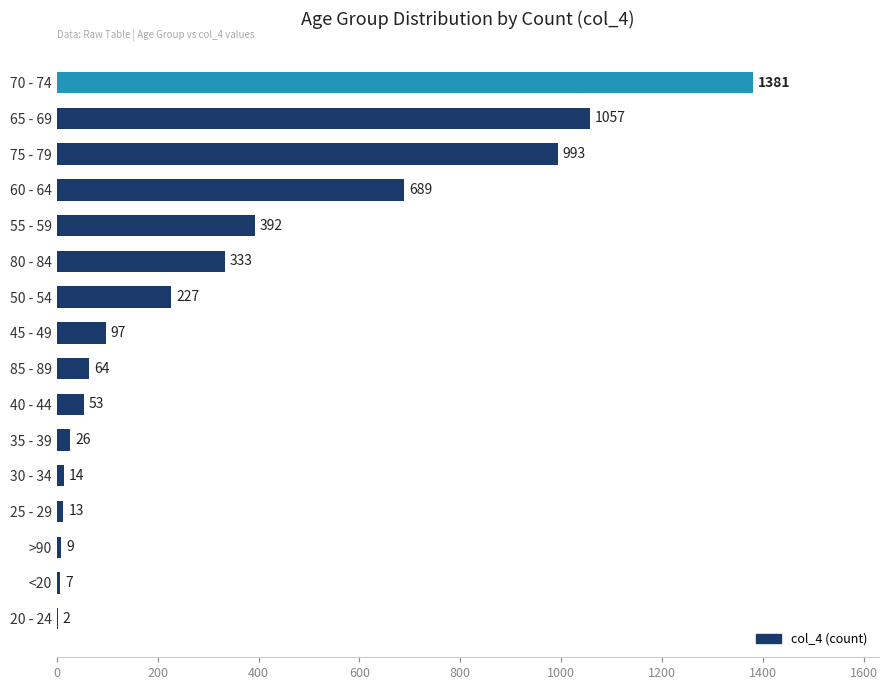

What is the sum of all values?

5357